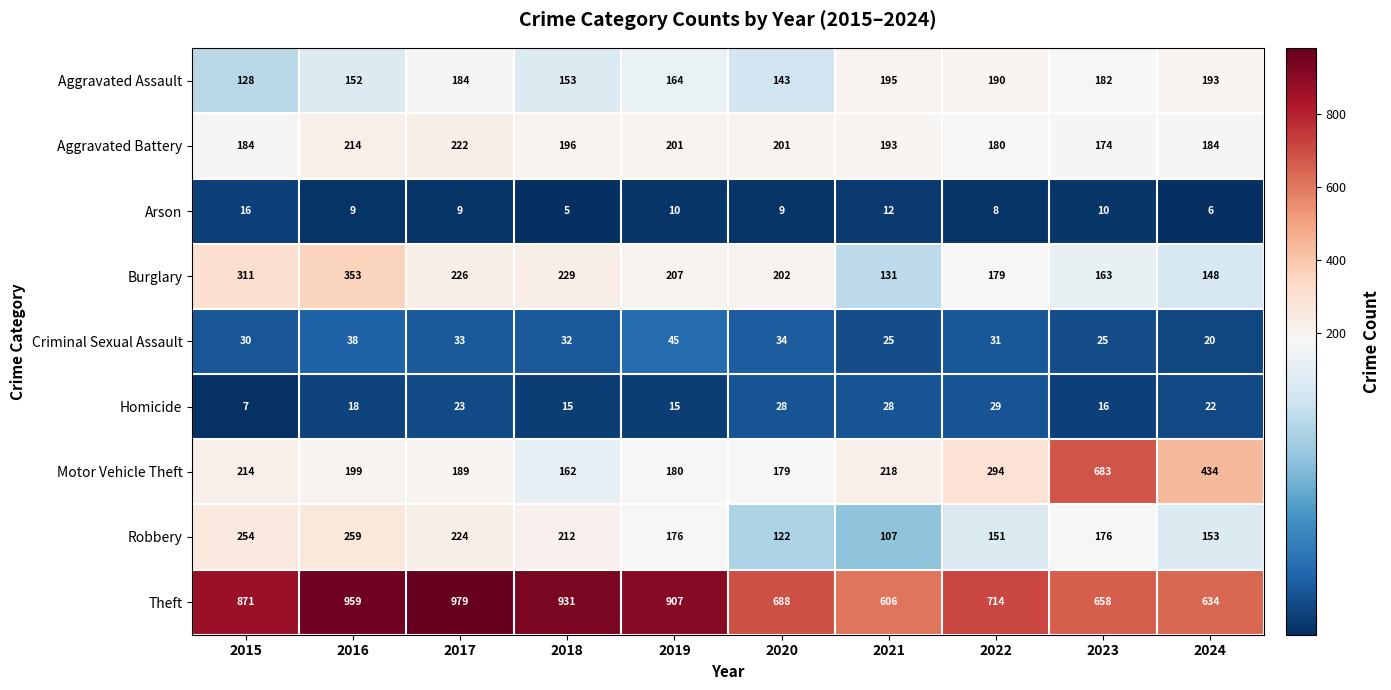

True or false: Theft has a value of 1416 at 2017.

False